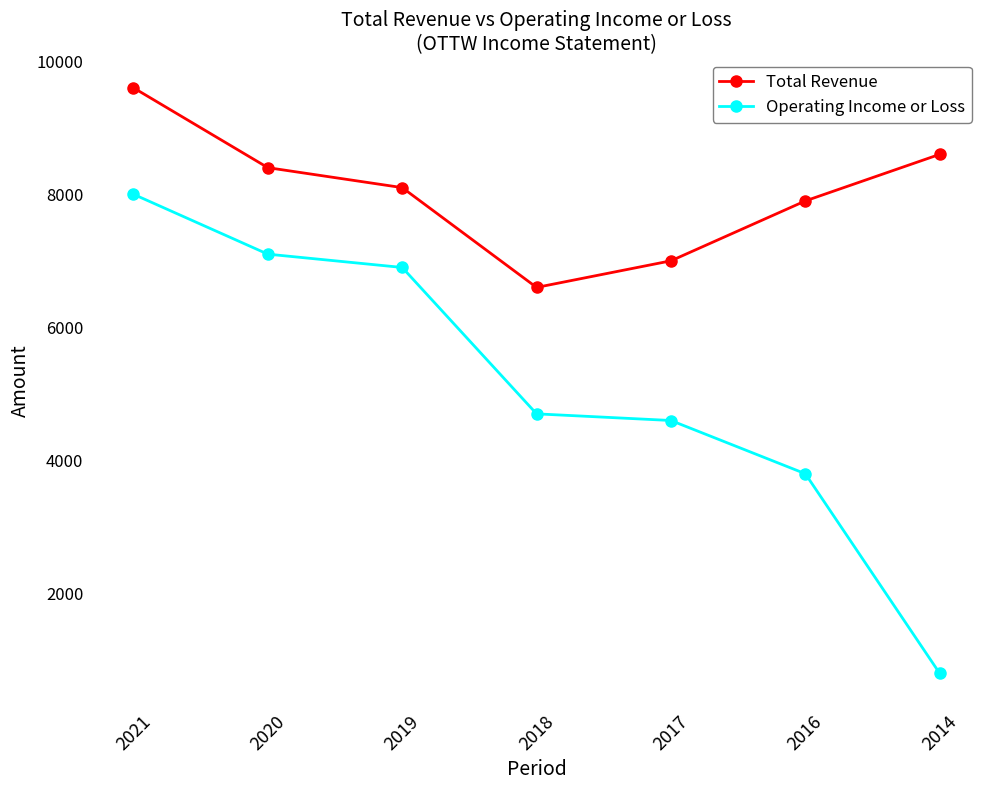

Where is Total Revenue nearest to the value 8100?

2019